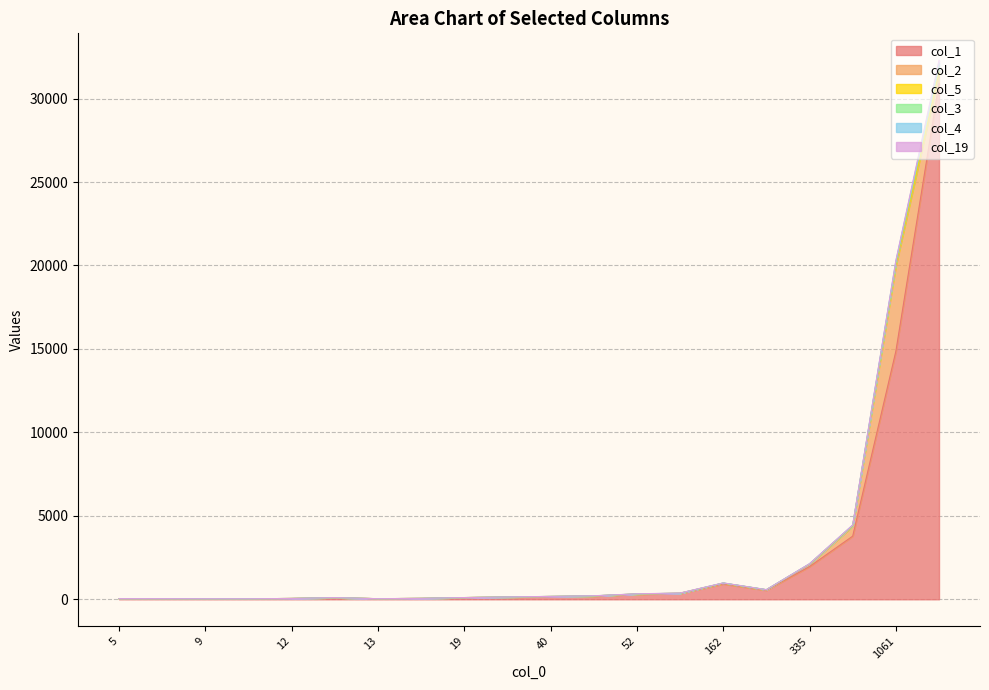

True or false: col_5 has a value of 34 at 398.

False